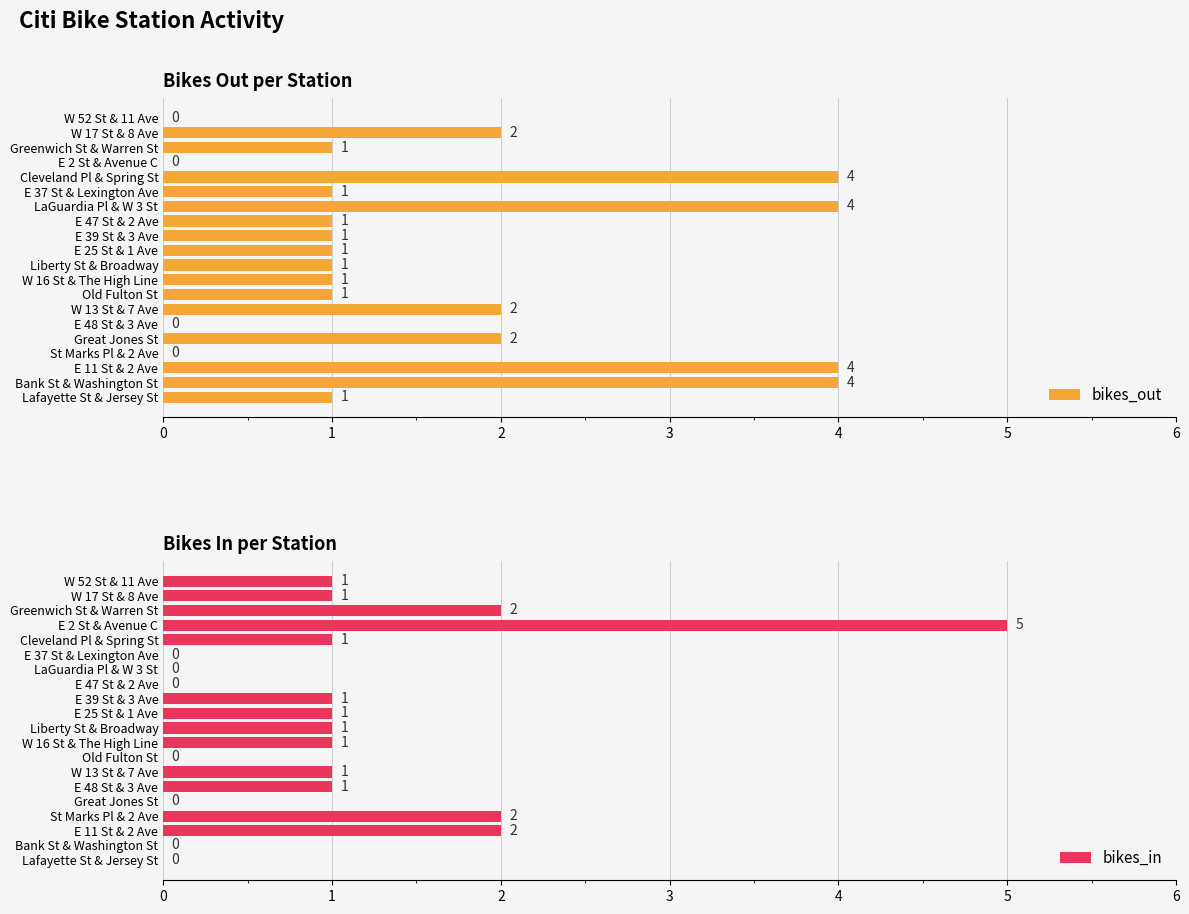

How many groups of bars are there?

20